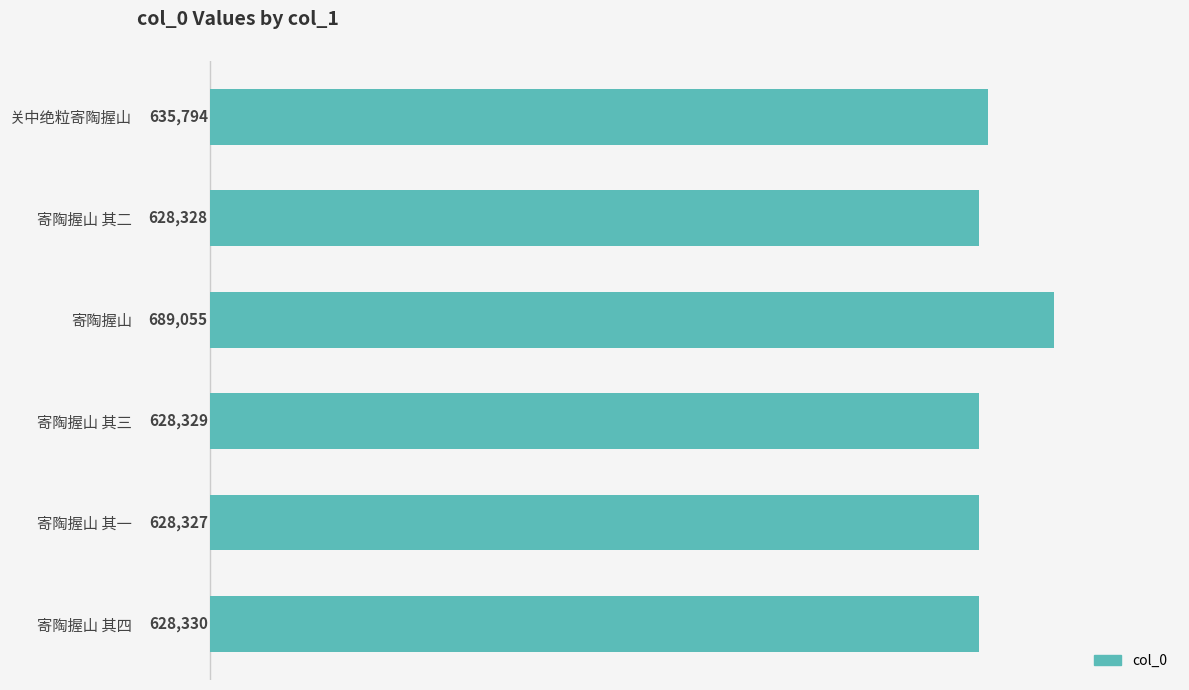

True or false: the data shows 635794 at 关中绝粒寄陶握山.

True